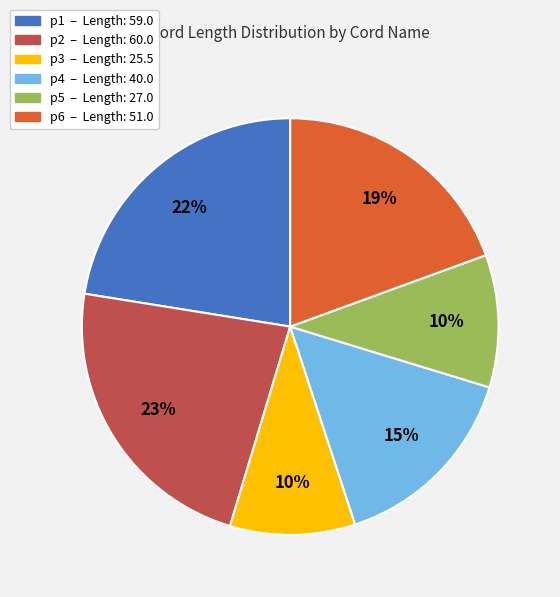

Count the number of slices in the pie.

6